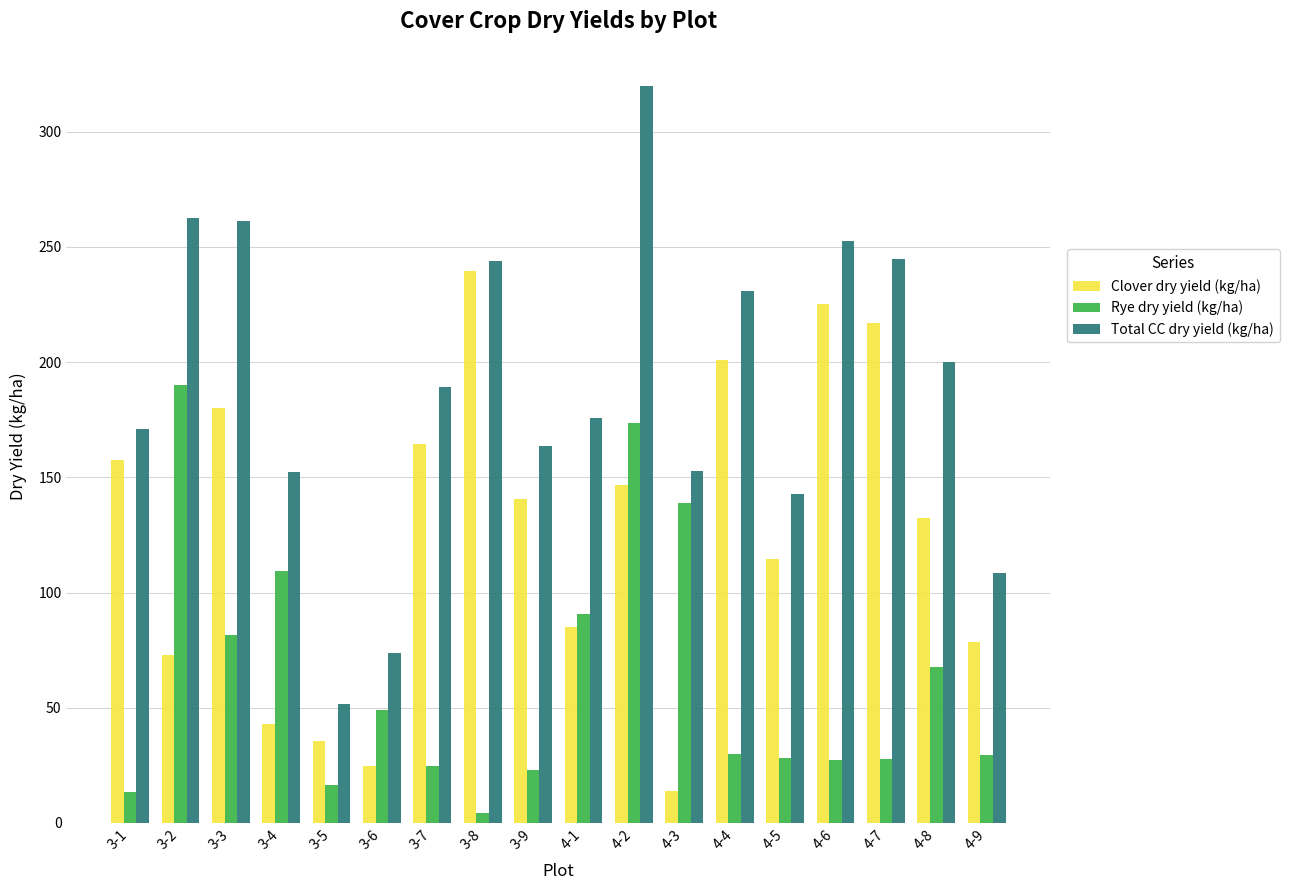

What is the difference between the maximum and minimum values in the Rye dry yield (kg/ha) series?

185.8